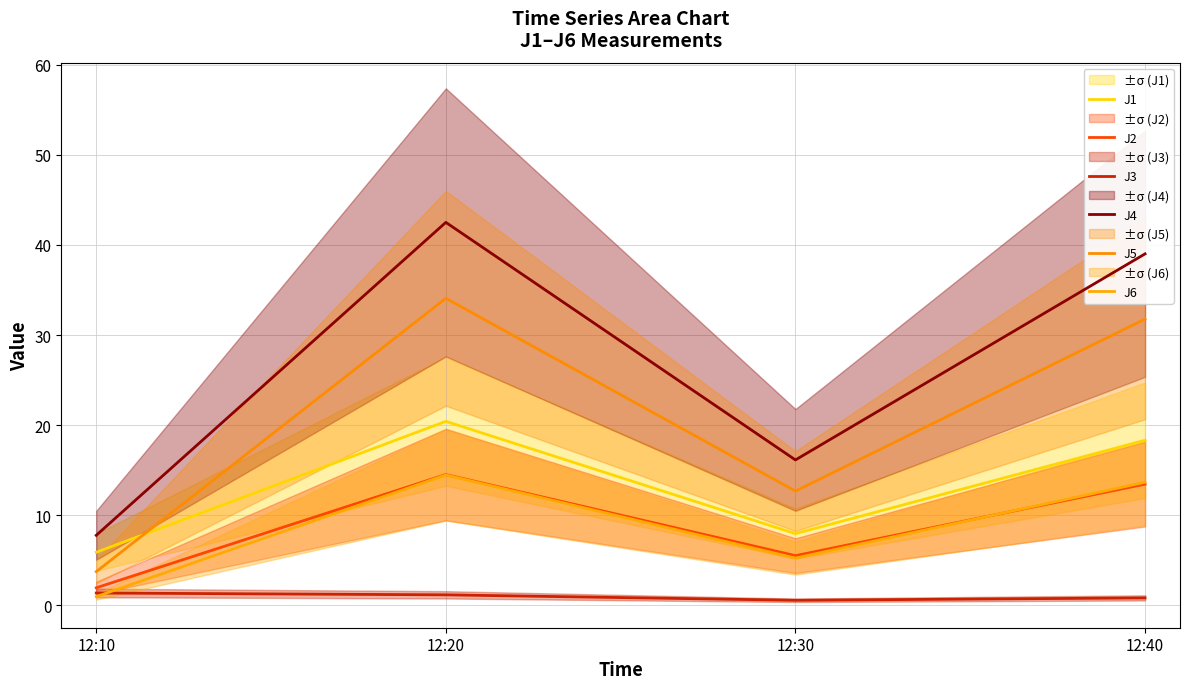

At which category is the sum across all series the highest?

12:20